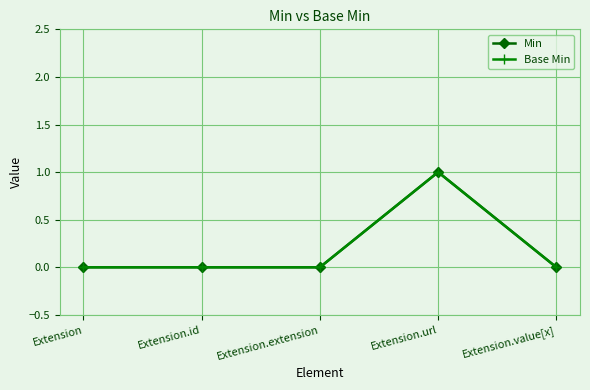

Is it true that Base Min equals 0 at Extension.extension?

True